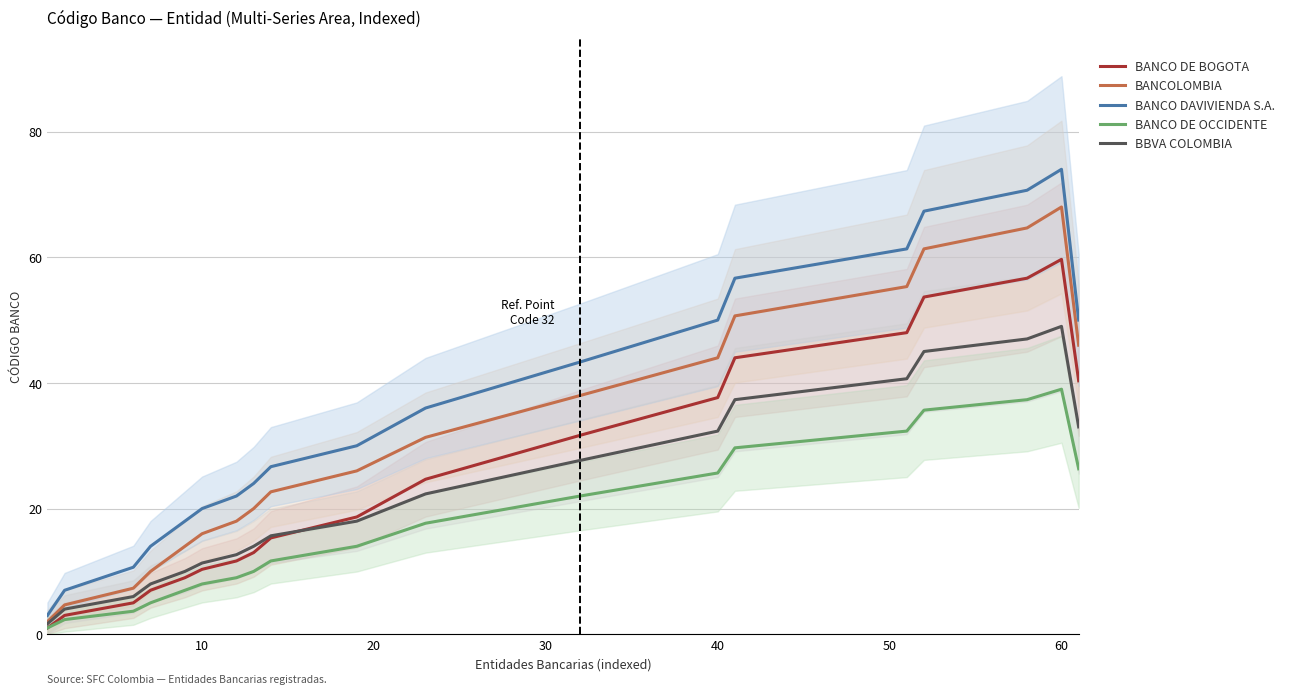

True or false: BBVA COLOMBIA and BANCO DAVIVIENDA S.A. cross at least once.

False